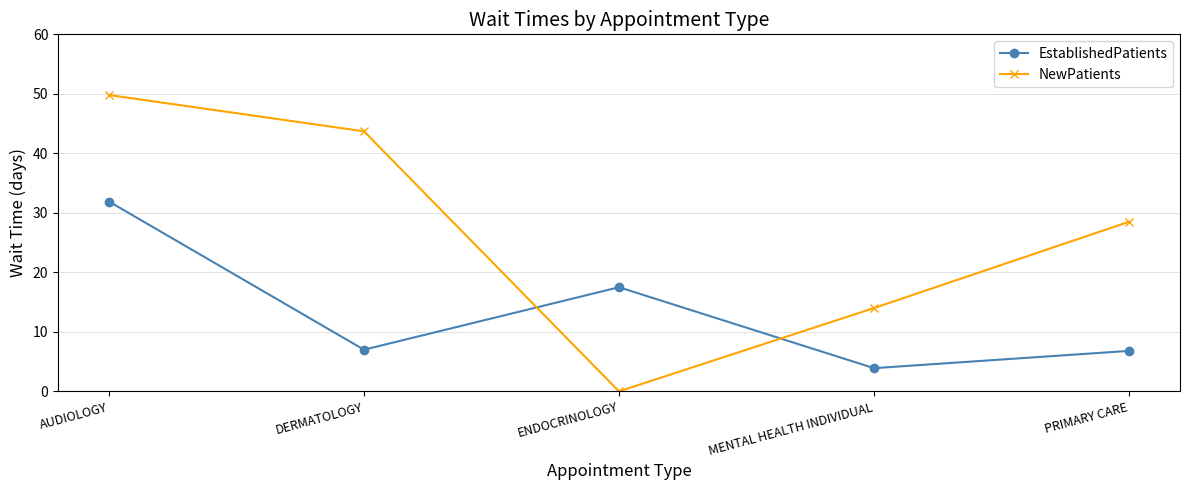

At MENTAL HEALTH INDIVIDUAL, list the series in order from largest to smallest.

NewPatients, EstablishedPatients